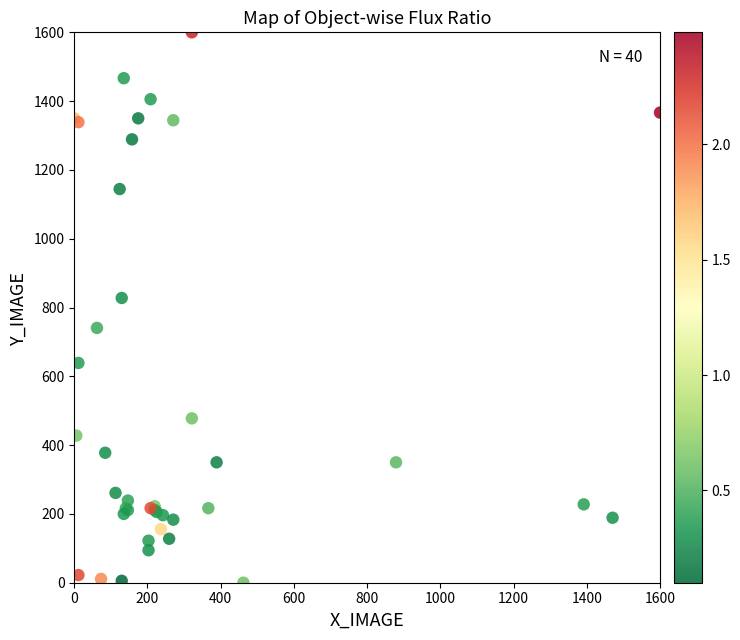

What Y value in the scatter plot is closest to 800?

827.8